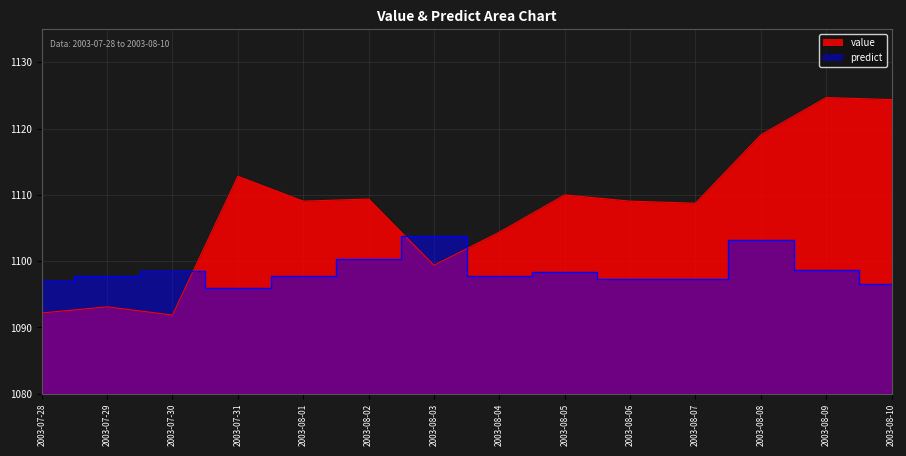

At which label does predict reach its peak?

2003-08-03